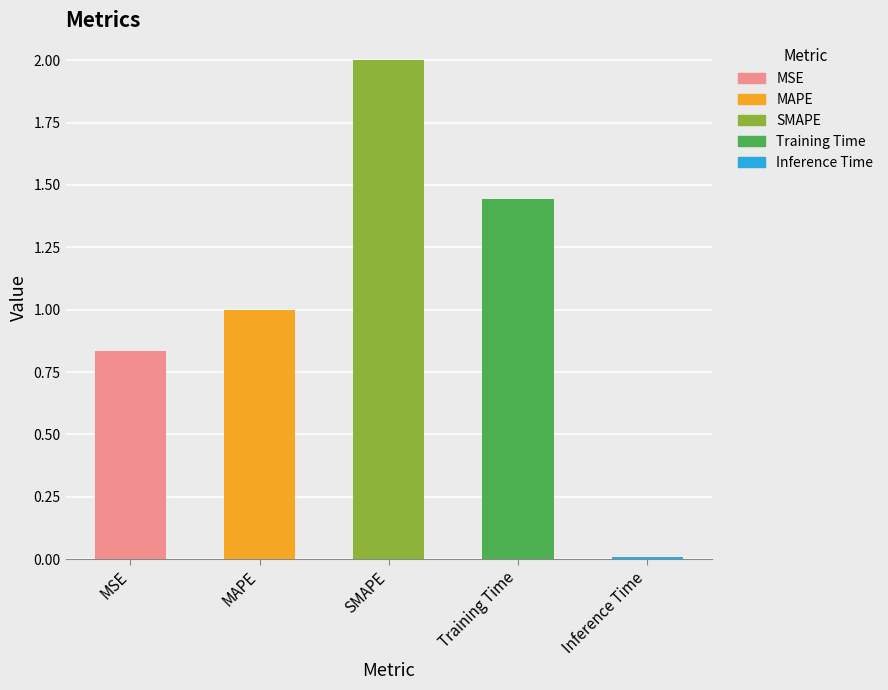

List the labels in order of value, smallest first.

Inference Time, MSE, MAPE, Training Time, SMAPE